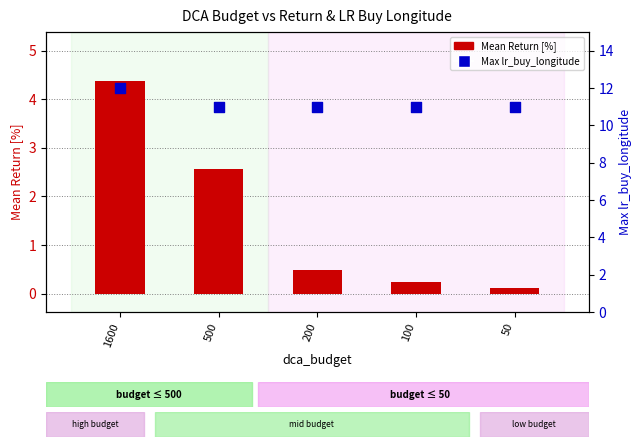

Which series reaches the maximum Y coordinate?

Max lr_buy_longitude